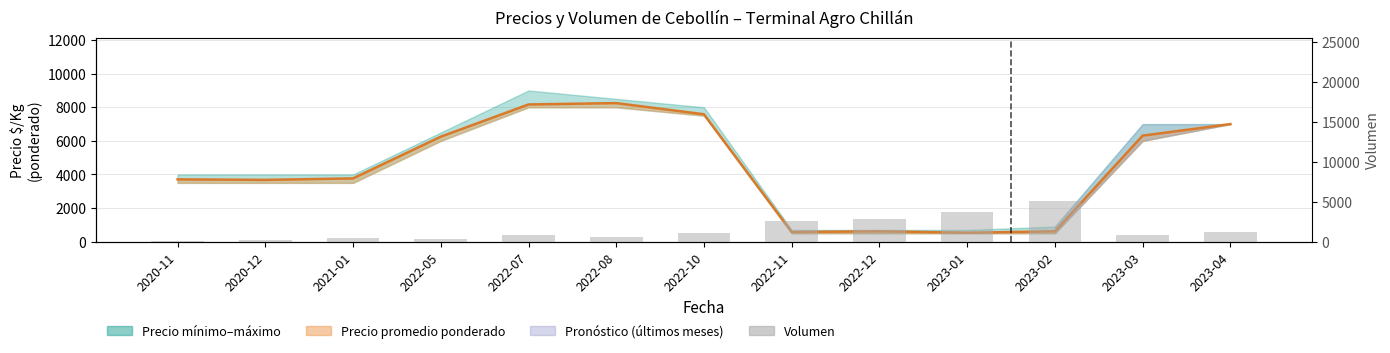

Reading left to right, what are all the values shown in this chart?

129	210	450	300	780	600	1140	2550	2820	3750	5100	780	1260